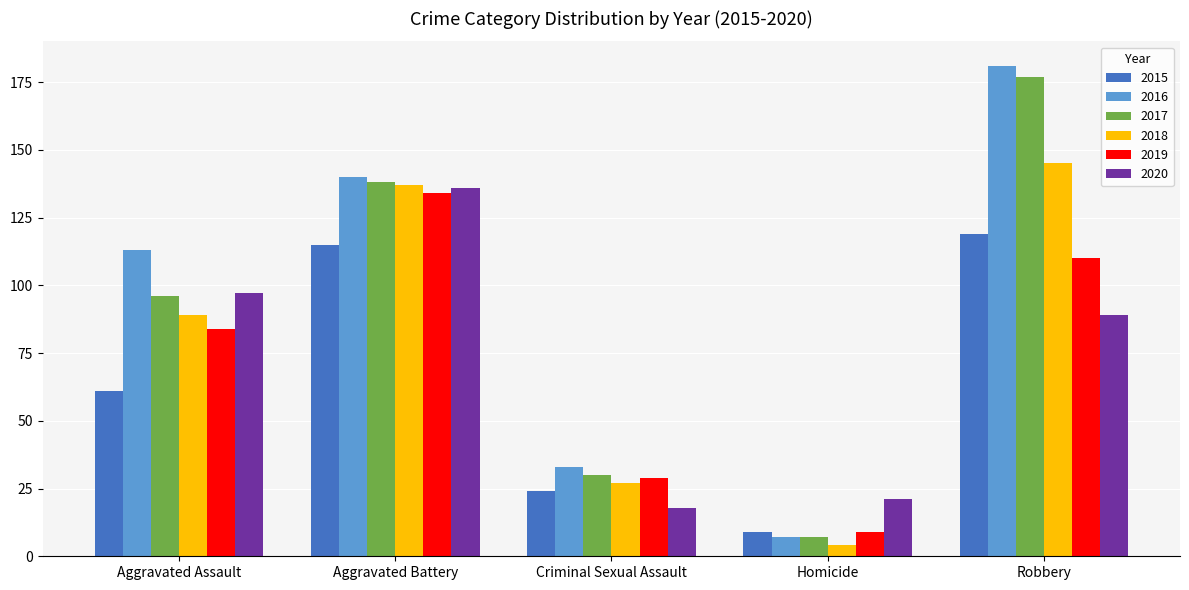

What is the sum of the 2018 values at Aggravated Assault and Aggravated Battery?

226